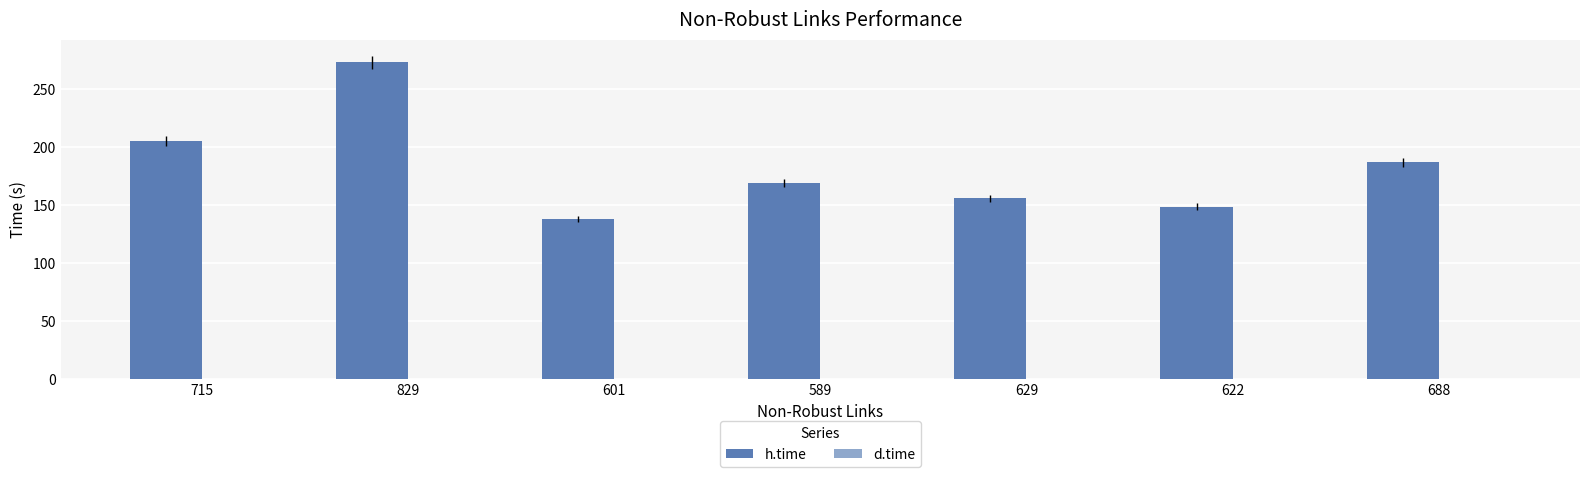

What is the spread (max minus min) of values at 715?

205.4